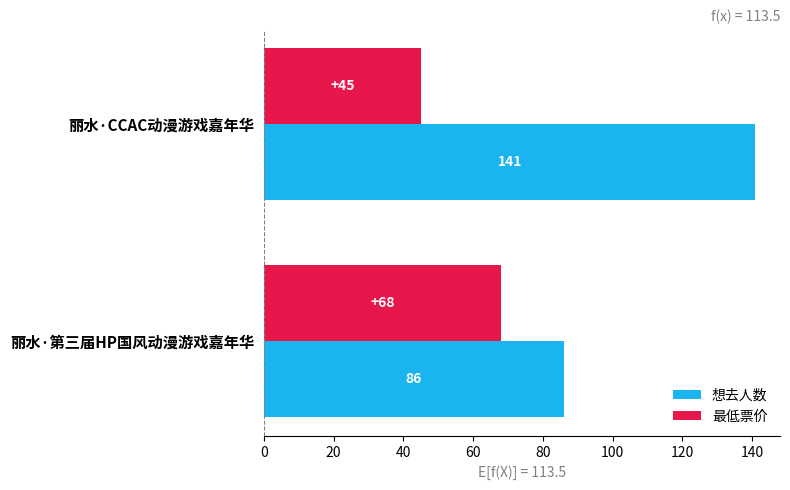

At 丽水·第三届HP国风动漫游戏嘉年华, list the series in order from largest to smallest.

想去人数, 最低票价